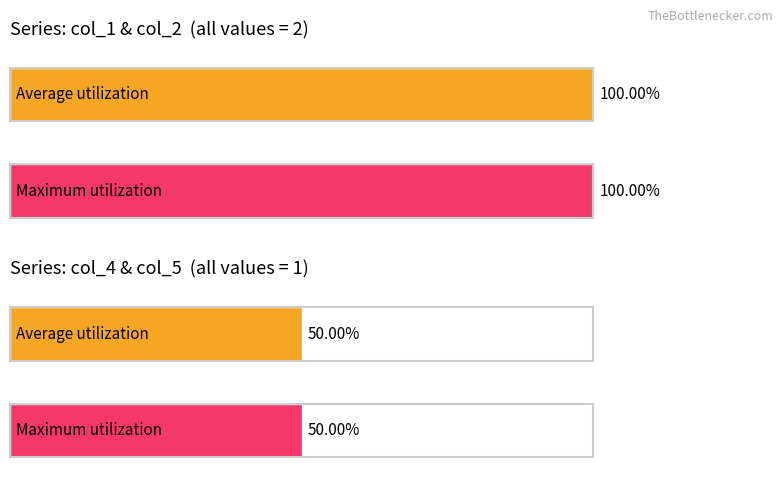

What is the approximate value of col_5 at 11?

1